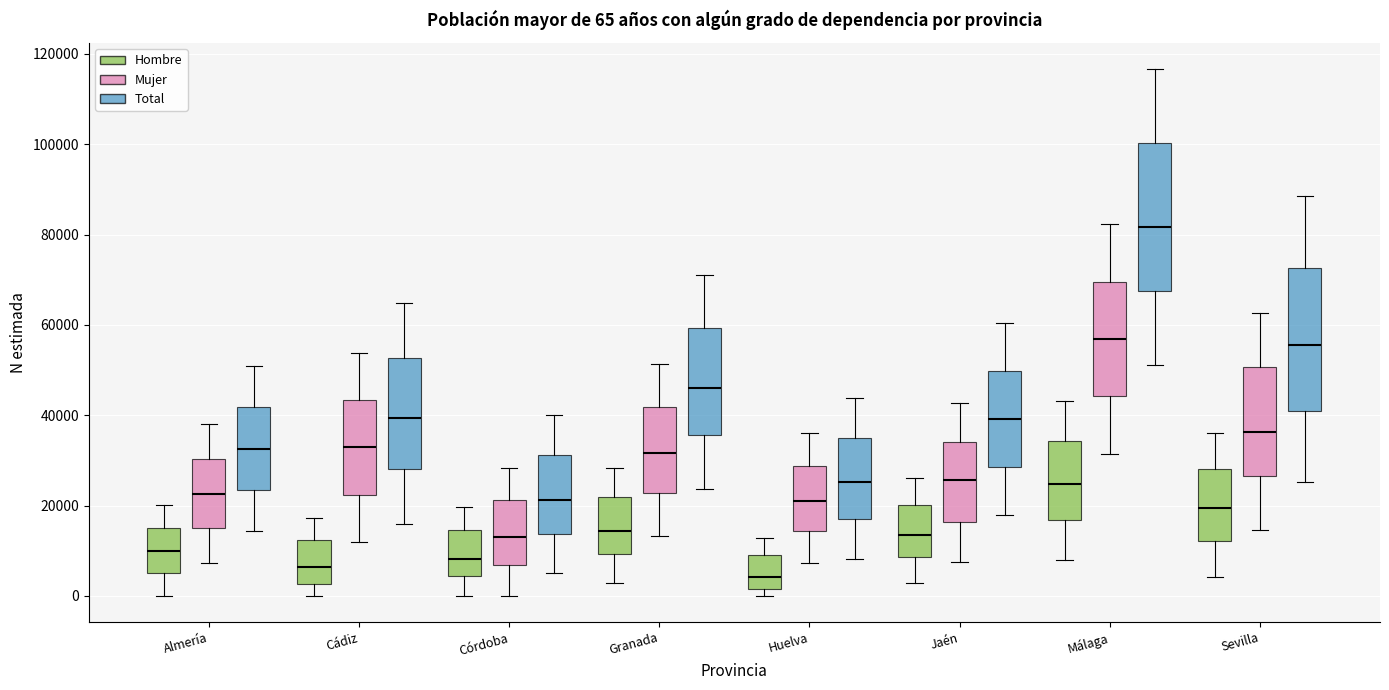

Which box's median line is the lowest?

Huelva (Hombre)